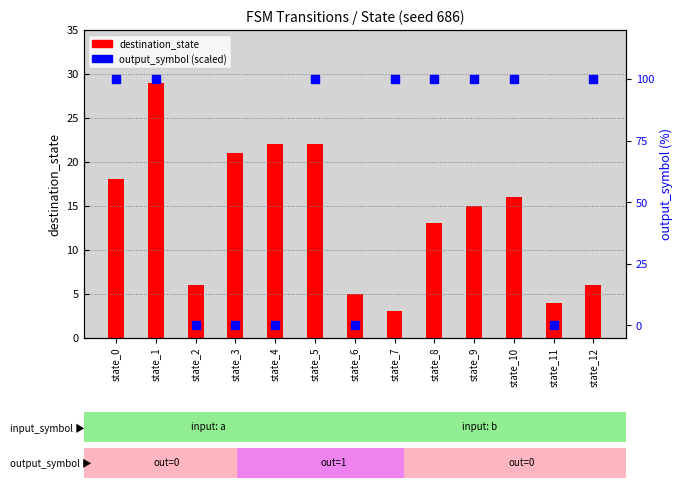

Which series reaches the minimum Y coordinate?

output_symbol